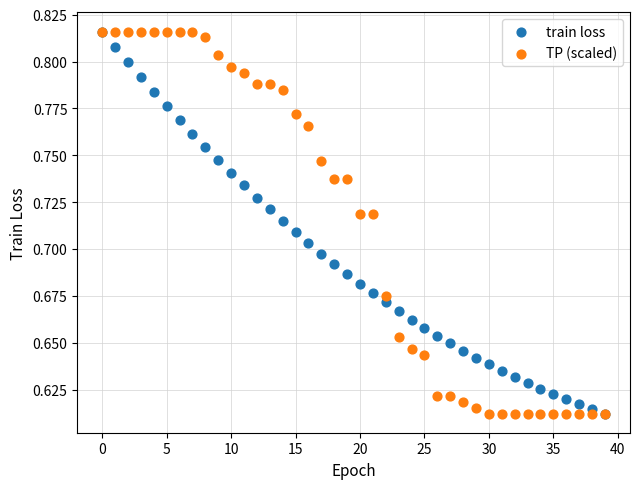

What are all the series names shown in the legend?

train loss, TP (scaled)